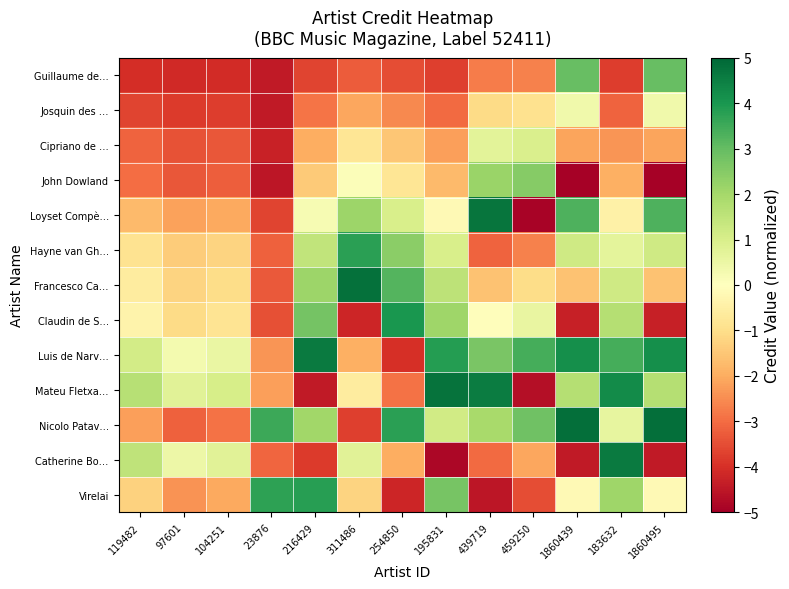

Reading left to right, transcribe all the data shown in this chart.

Guillaume de…: 119482=-4.0	97601=-4.1	104251=-4.1	23876=-4.4	216429=-3.6	311486=-3.3	254850=-3.5	195831=-3.7	439719=-2.7	459250=-2.7	1860439=3.0	183632=-3.8	1860495=3.0
Josquin des …: 119482=-3.6	97601=-3.8	104251=-3.8	23876=-4.4	216429=-2.9	311486=-2.1	254850=-2.6	195831=-3.0	439719=-1.1	459250=-0.9	1860439=0.4	183632=-3.1	1860495=0.4
Cipriano de …: 119482=-3.1	97601=-3.4	104251=-3.3	23876=-4.3	216429=-2.0	311486=-0.8	254850=-1.5	195831=-2.2	439719=0.7	459250=1.0	1860439=-2.1	183632=-2.4	1860495=-2.1
John Dowland: 119482=-3.0	97601=-3.3	104251=-3.2	23876=-4.5	216429=-1.4	311486=0.1	254850=-0.8	195831=-1.8	439719=2.2	459250=2.5	1860439=-5.0	183632=-1.9	1860495=-5.0
Loyset Compè…: 119482=-1.7	97601=-2.2	104251=-2.0	23876=-3.6	216429=0.2	311486=2.1	254850=1.0	195831=-0.2	439719=4.7	459250=-4.9	1860439=3.3	183632=-0.4	1860495=3.3
Hayne van Gh…: 119482=-0.9	97601=-1.4	104251=-1.2	23876=-3.2	216429=1.5	311486=3.8	254850=2.4	195831=1.0	439719=-3.1	459250=-2.7	1860439=1.2	183632=0.7	1860495=1.2
Francesco Ca…: 119482=-0.6	97601=-1.2	104251=-1.0	23876=-3.3	216429=2.1	311486=4.8	254850=3.2	195831=1.5	439719=-1.6	459250=-1.0	1860439=-1.6	183632=1.2	1860495=-1.6
Claudin de S…: 119482=-0.4	97601=-1.1	104251=-0.9	23876=-3.4	216429=2.8	311486=-4.2	254850=4.0	195831=2.1	439719=-0.1	459250=0.6	1860439=-4.3	183632=1.7	1860495=-4.3
Luis de Narv…: 119482=1.1	97601=0.3	104251=0.5	23876=-2.4	216429=4.6	311486=-1.9	254850=-4.0	195831=3.9	439719=2.7	459250=3.4	1860439=4.1	183632=3.4	1860495=4.1
Mateu Fletxa…: 119482=1.7	97601=0.8	104251=1.0	23876=-2.2	216429=-4.4	311486=-0.6	254850=-2.9	195831=4.7	439719=4.5	459250=-4.7	1860439=1.7	183632=4.2	1860495=1.7
Nicolo Patav…: 119482=-2.2	97601=-3.2	104251=-2.9	23876=3.5	216429=2.1	311486=-3.7	254850=3.8	195831=1.2	439719=2.0	459250=2.8	1860439=4.8	183632=0.6	1860495=4.8
Catherine Bo…: 119482=1.5	97601=0.5	104251=0.8	23876=-3.1	216429=-3.8	311486=0.8	254850=-2.0	195831=-4.8	439719=-3.0	459250=-2.1	1860439=-4.4	183632=4.6	1860495=-4.4
Virelai: 119482=-1.3	97601=-2.4	104251=-2.1	23876=3.7	216429=3.8	311486=-1.2	254850=-4.2	195831=2.7	439719=-4.5	459250=-3.5	1860439=-0.2	183632=2.1	1860495=-0.2